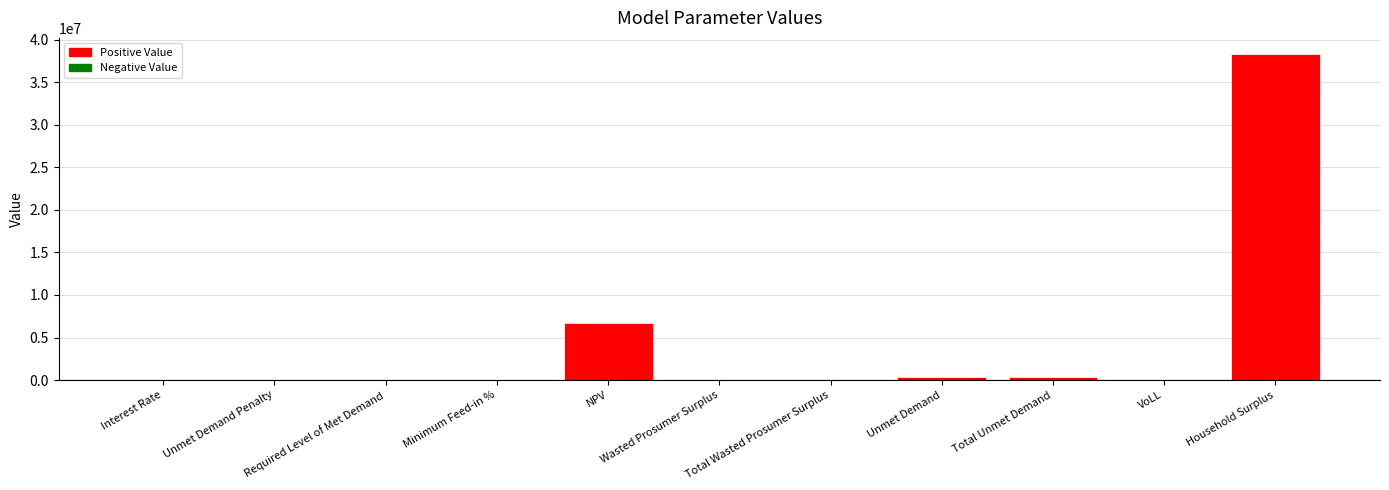

What is the sum of the values at Required Level of Met Demand and NPV?

6708867.8